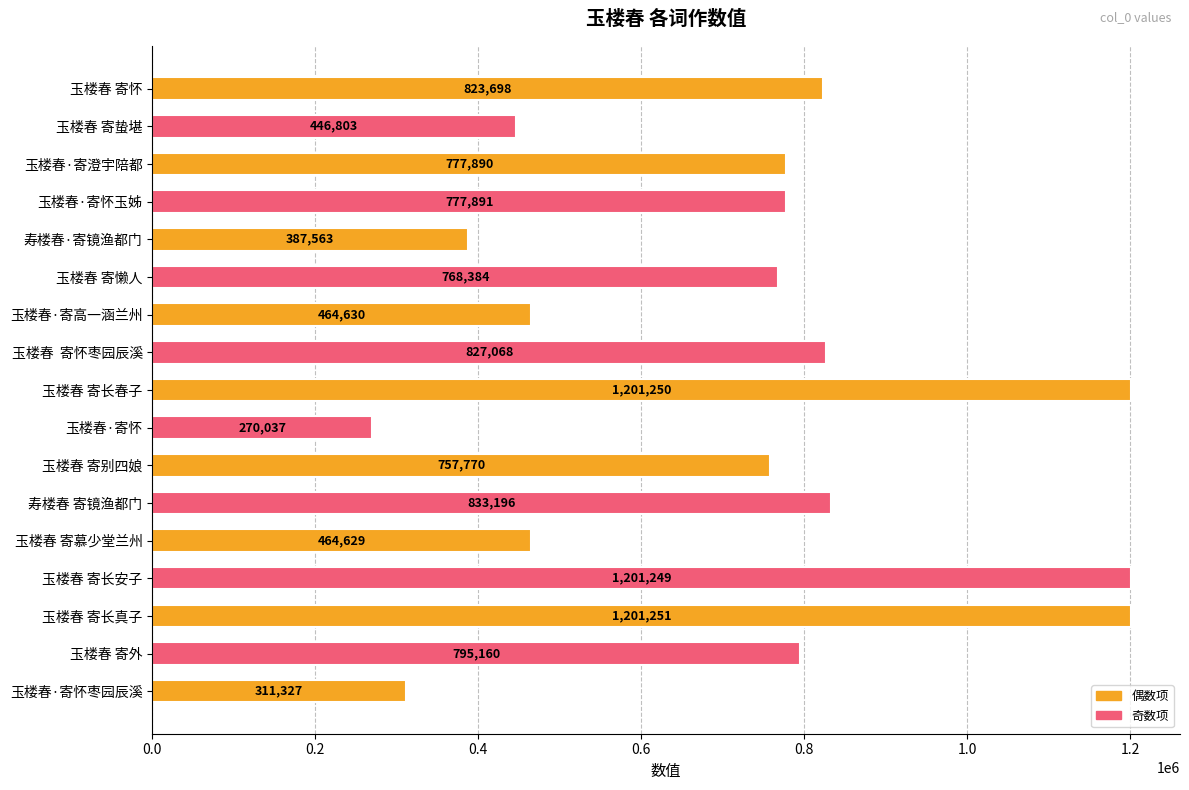

What is the average value?

724106